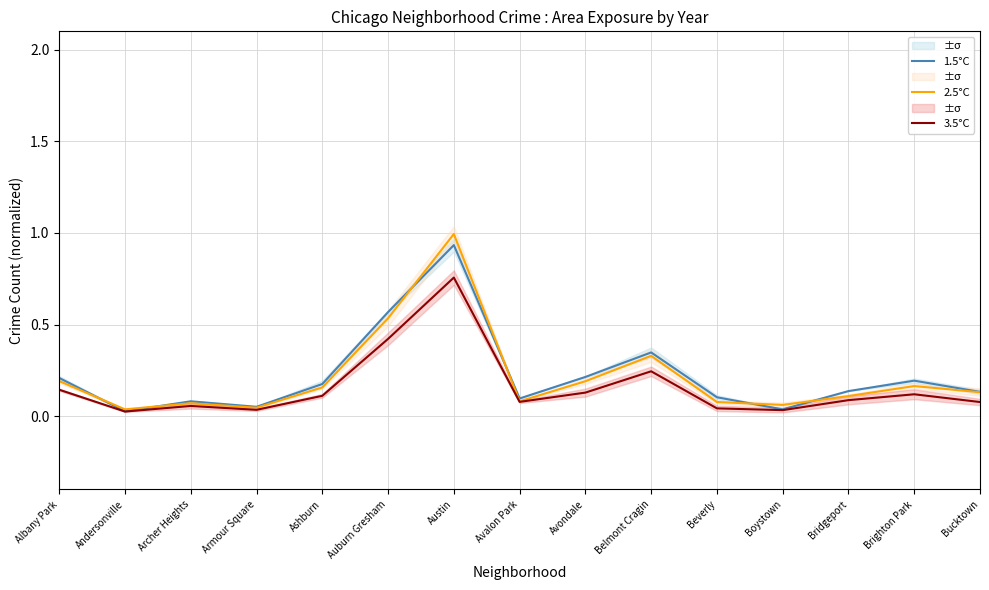

At how many categories does at least one series exceed 0?

15